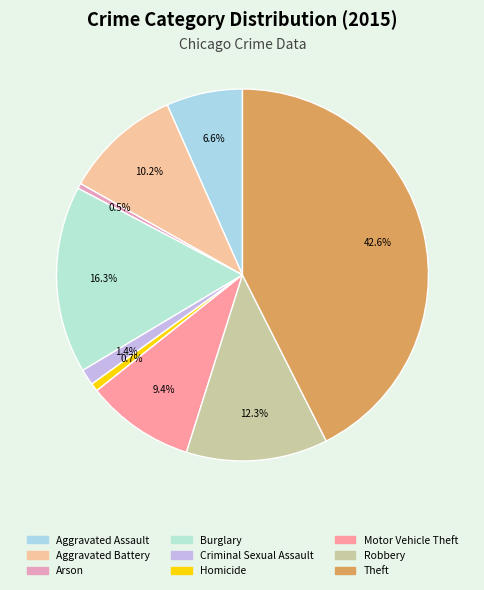

Combined, do Burglary and Arson account for over 50%?

No